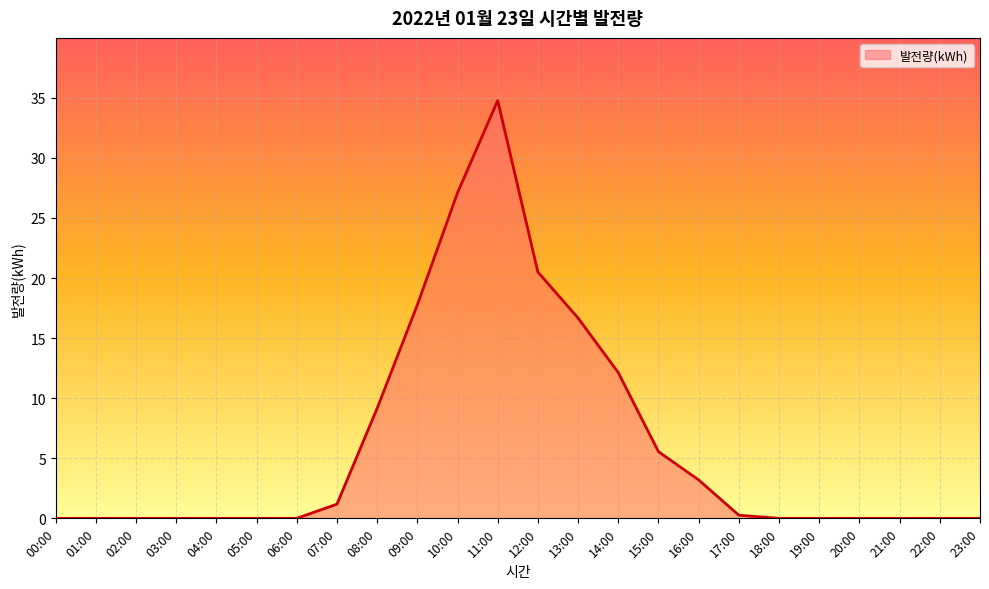

Reading left to right, what are all the values shown in this chart?

00:00=0.0	01:00=0.0	02:00=0.0	03:00=0.0	04:00=0.0	05:00=0.0	06:00=0.0	07:00=1.2	08:00=9.2	09:00=17.8	10:00=27.1	11:00=34.8	12:00=20.5	13:00=16.7	14:00=12.1	15:00=5.5	16:00=3.2	17:00=0.3	18:00=0.0	19:00=0.0	20:00=0.0	21:00=0.0	22:00=0.0	23:00=0.0